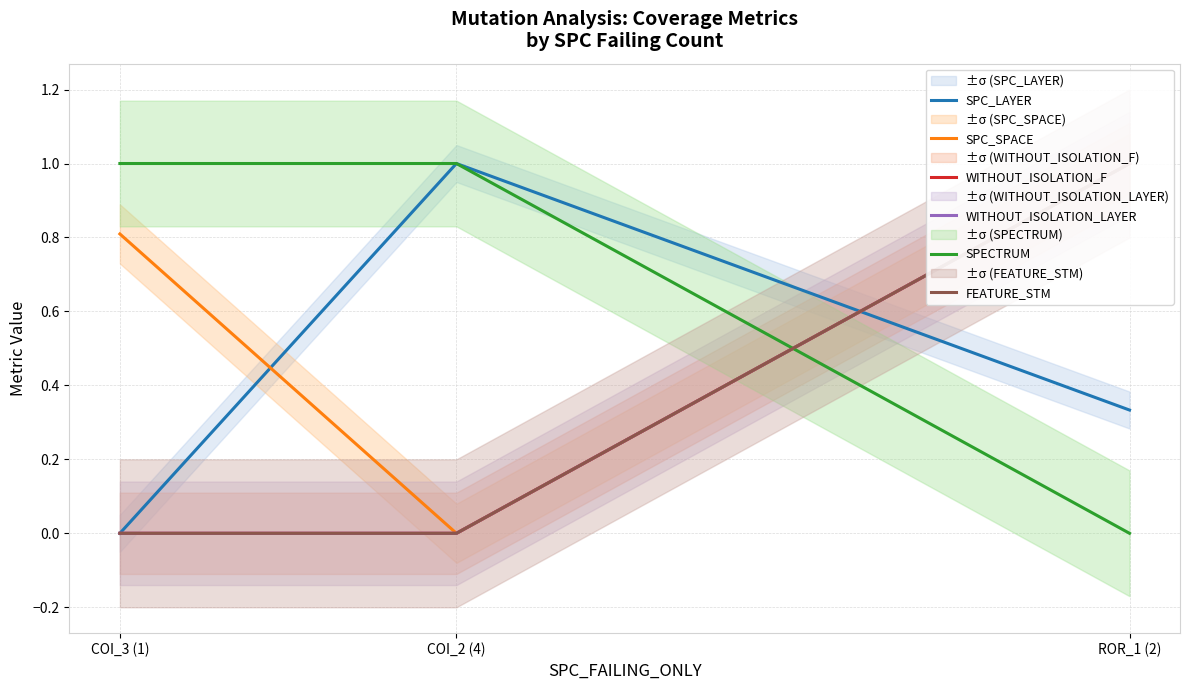

Reading right to left, what are all the values shown in this chart?

SPC_LAYER: ROR_1 (2)=0.3	COI_2 (4)=1.0	COI_3 (1)=0.0
SPC_SPACE: ROR_1 (2)=1.0	COI_2 (4)=0.0	COI_3 (1)=0.8
WITHOUT_ISOLATION_F: ROR_1 (2)=1.0	COI_2 (4)=0.0	COI_3 (1)=0.0
WITHOUT_ISOLATION_LAYER: ROR_1 (2)=1.0	COI_2 (4)=0.0	COI_3 (1)=0.0
SPECTRUM: ROR_1 (2)=0.0	COI_2 (4)=1.0	COI_3 (1)=1.0
FEATURE_STM: ROR_1 (2)=1.0	COI_2 (4)=0.0	COI_3 (1)=0.0